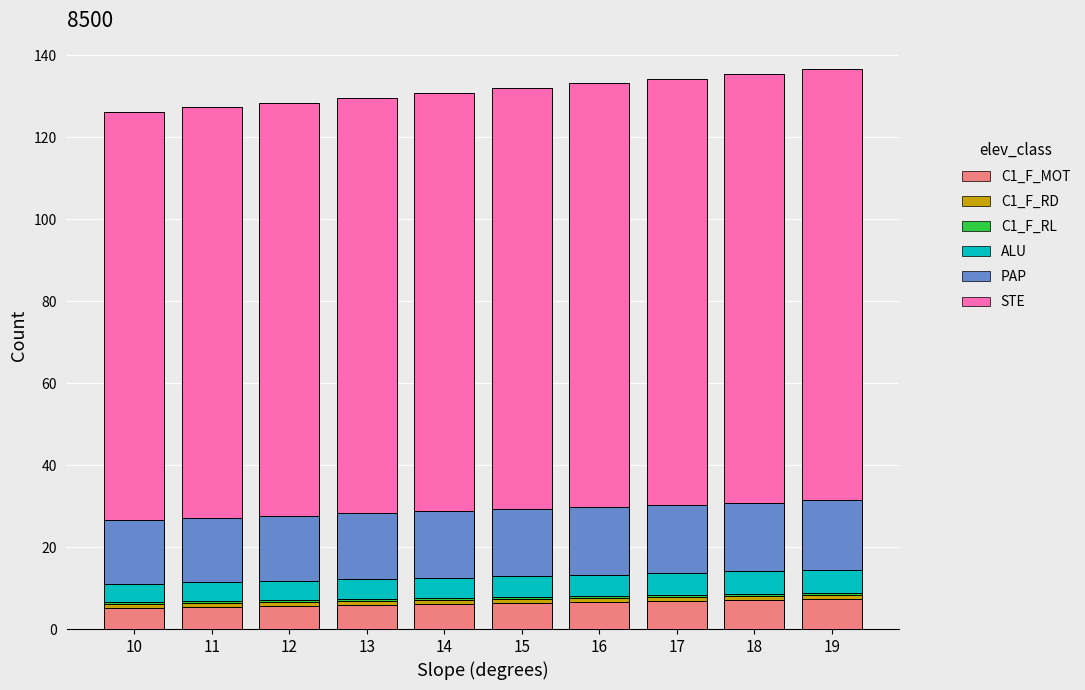

What is the lowest value of the C1_F_MOT series?

5.1